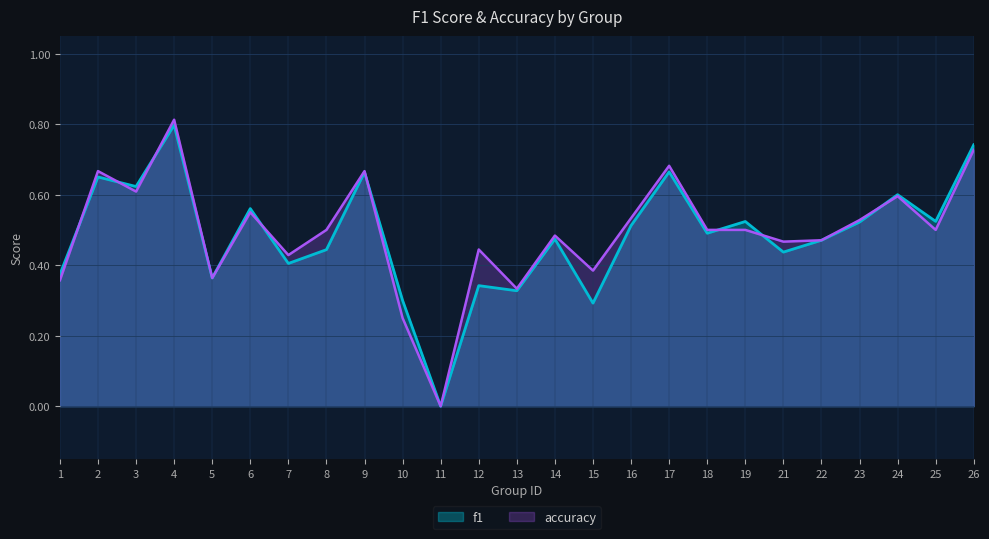

What is the value of the accuracy point at the 13th from the left?

0.3